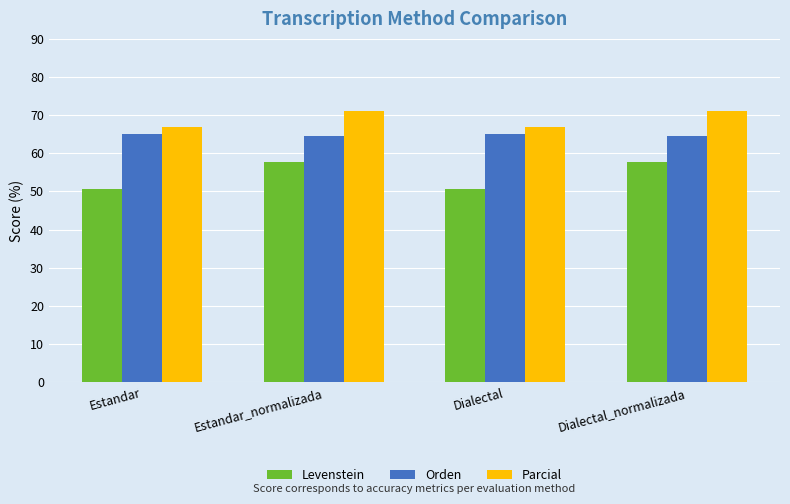

What is the approximate value of Orden at Estandar_normalizada?

64.6